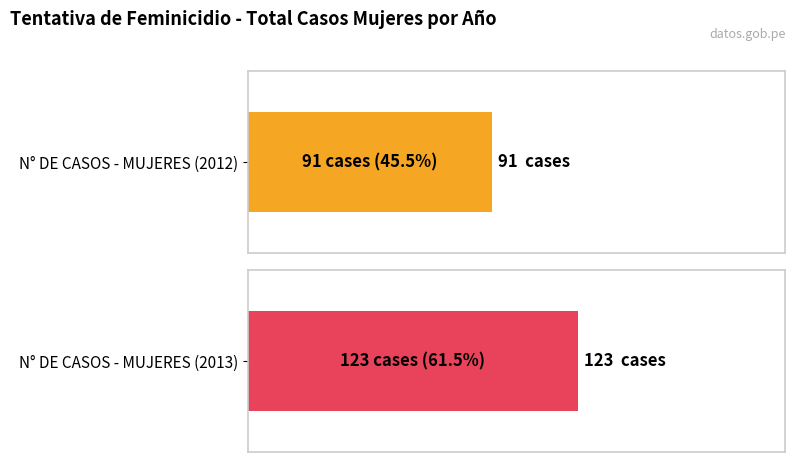

The 2013 series shows 24 at SAN MARTÍN. True or false?

False